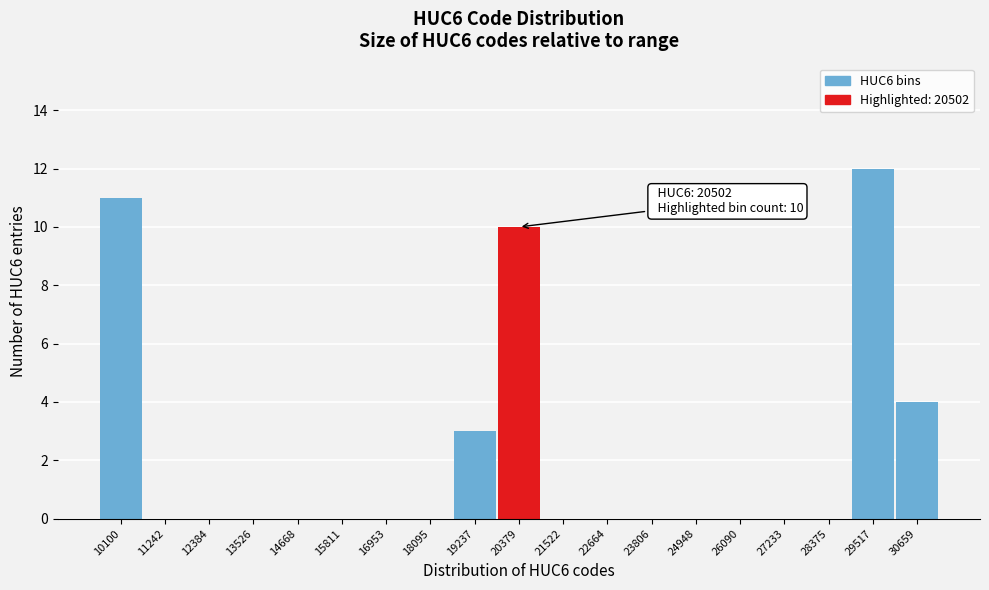

Reading right to left, extract all data points from this chart.

30659=4	29517=12	28375=0	27233=0	26090=0	24948=0	23806=0	22664=0	21522=0	20379=10	19237=3	18095=0	16953=0	15811=0	14668=0	13526=0	12384=0	11242=0	10100=11